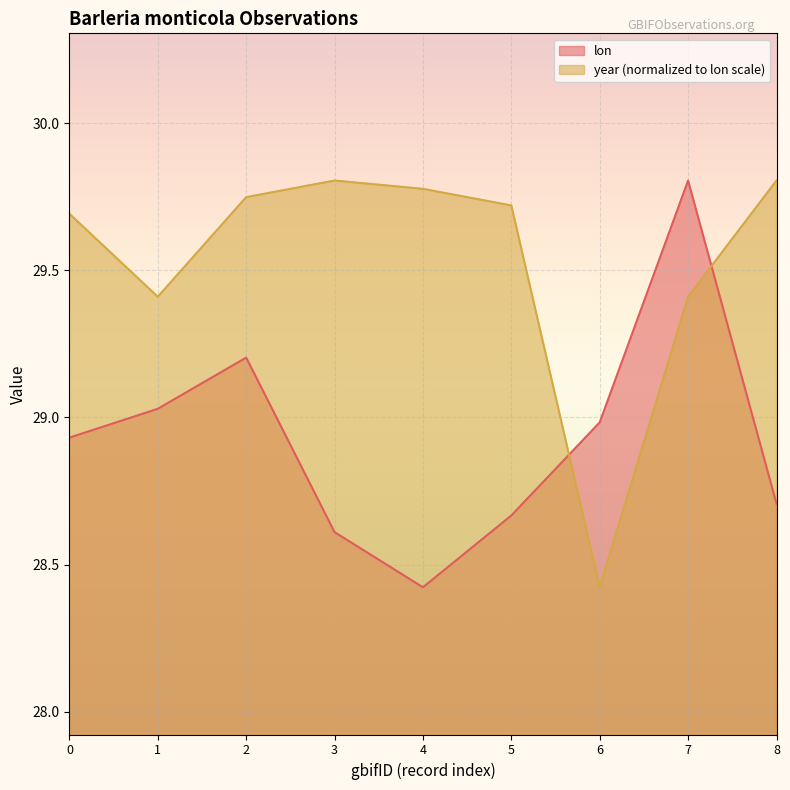

True or false: lon has a value of 20.0 at 8.

False